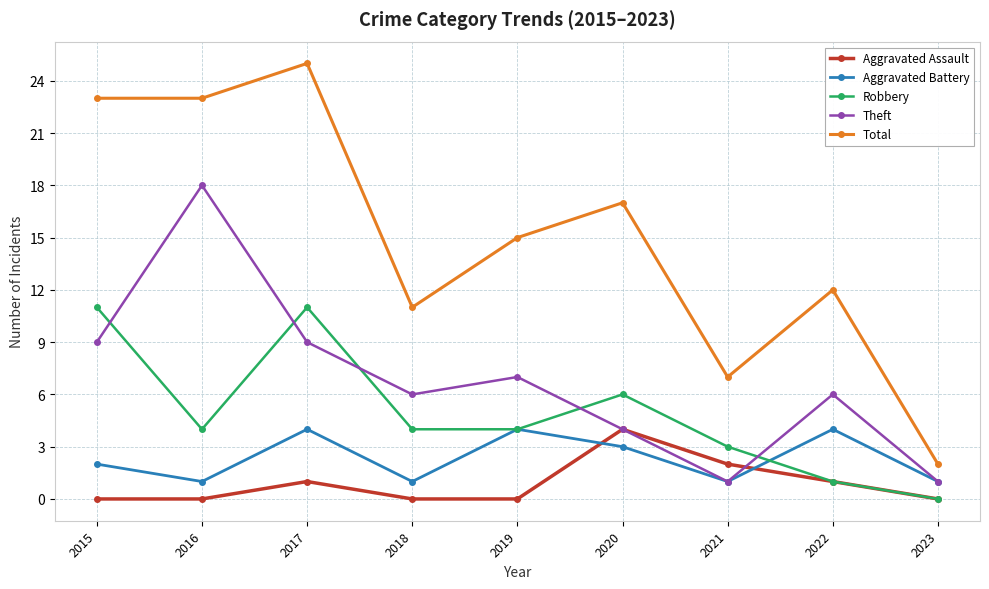

Which category has the highest value in the Total series?

2017